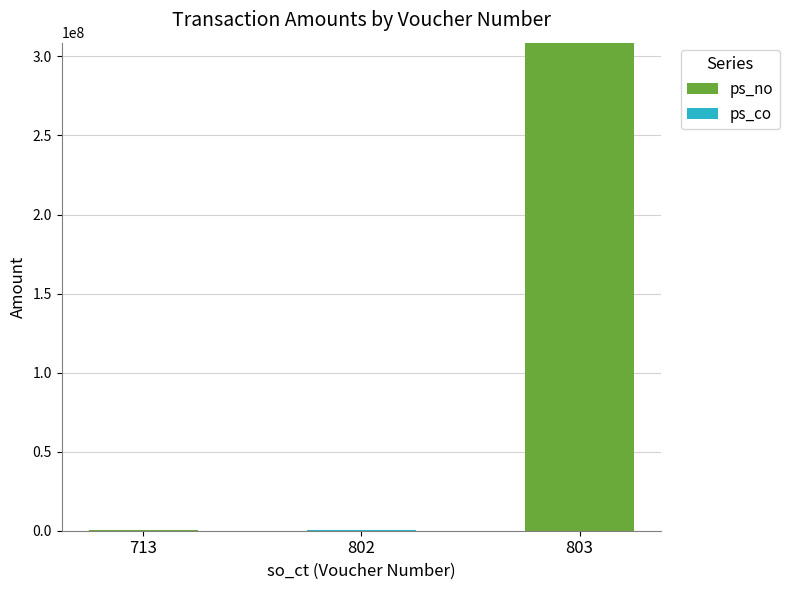

The value of ps_no at 803 is 196826472. True or false?

False